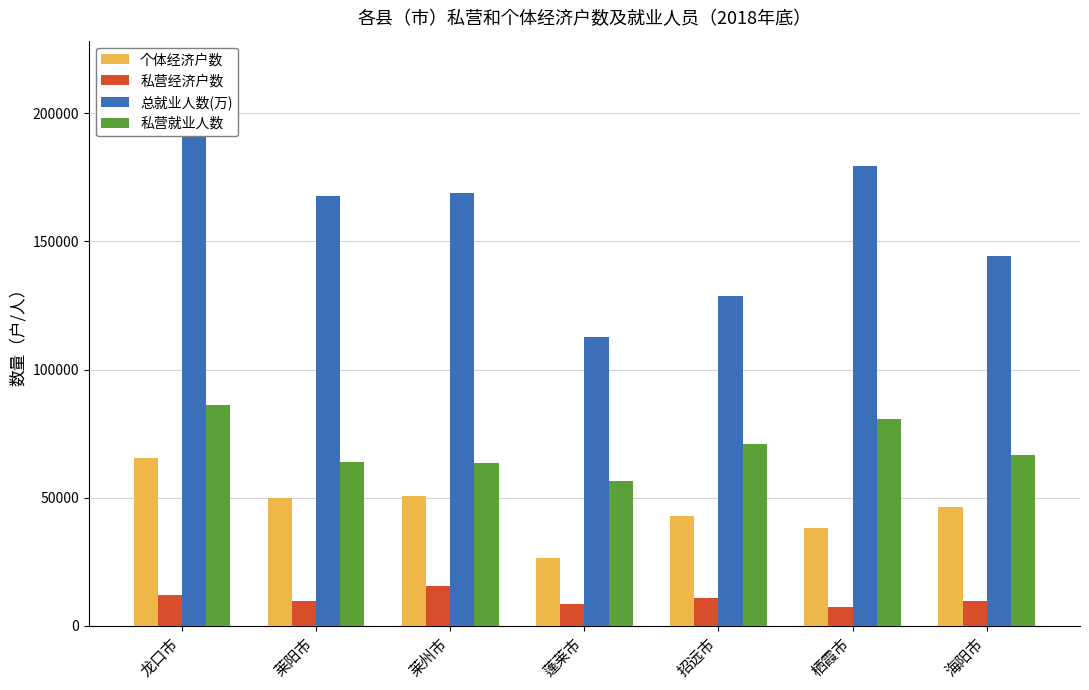

What is the difference between the highest and lowest values at 龙口市?

205397